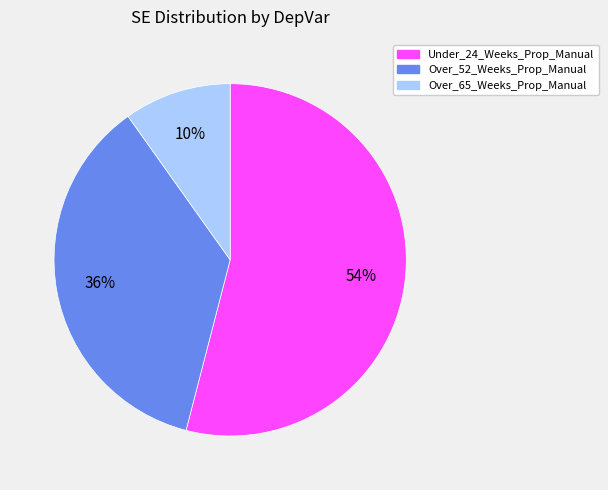

The Over_65_Weeks_Prop_Manual slice represents 10% of the pie. True or false?

True